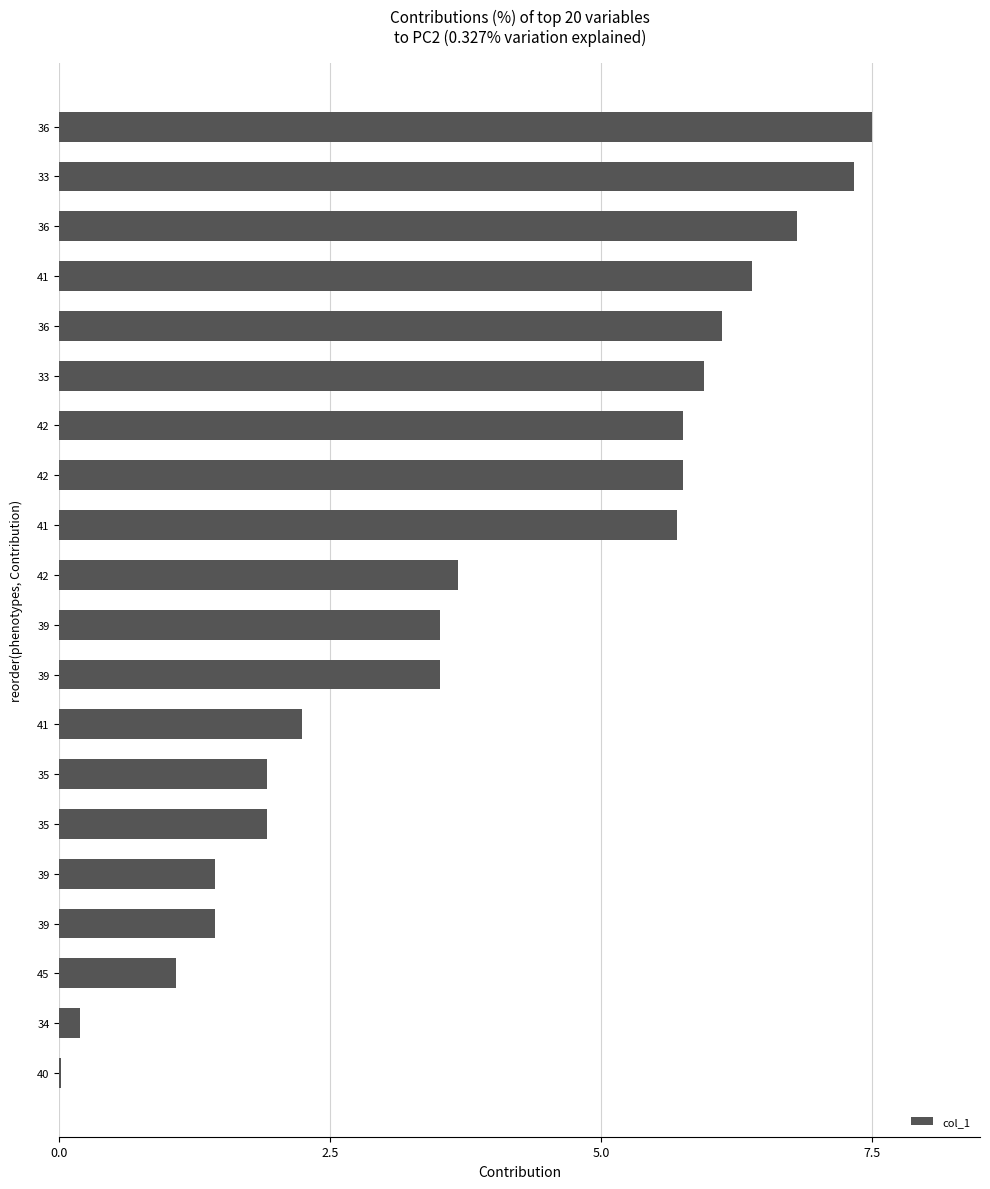

Count the number of categories in the chart.

20